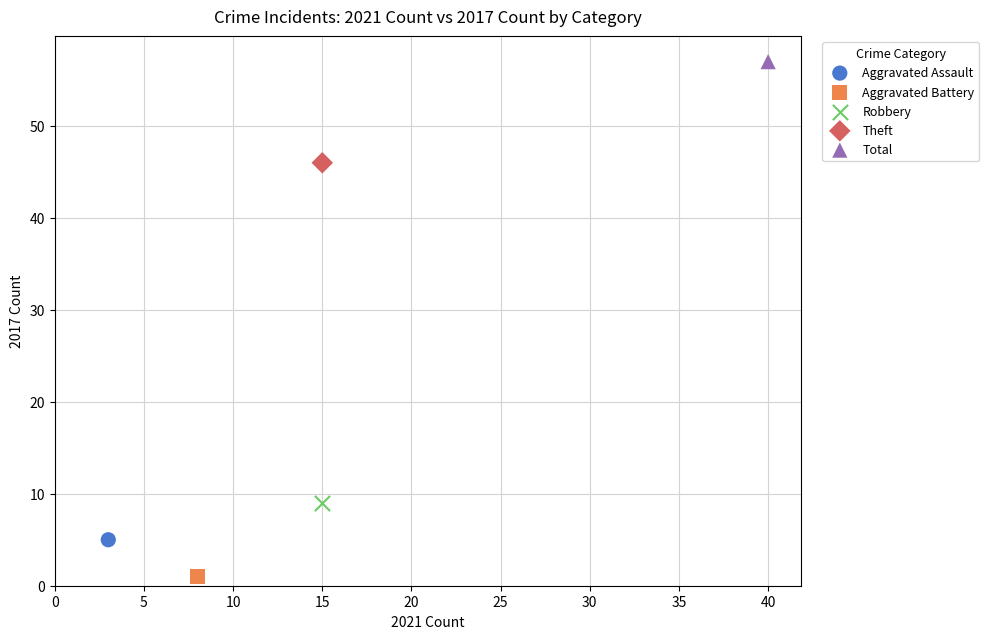

Which series reaches the minimum Y coordinate?

Aggravated Battery